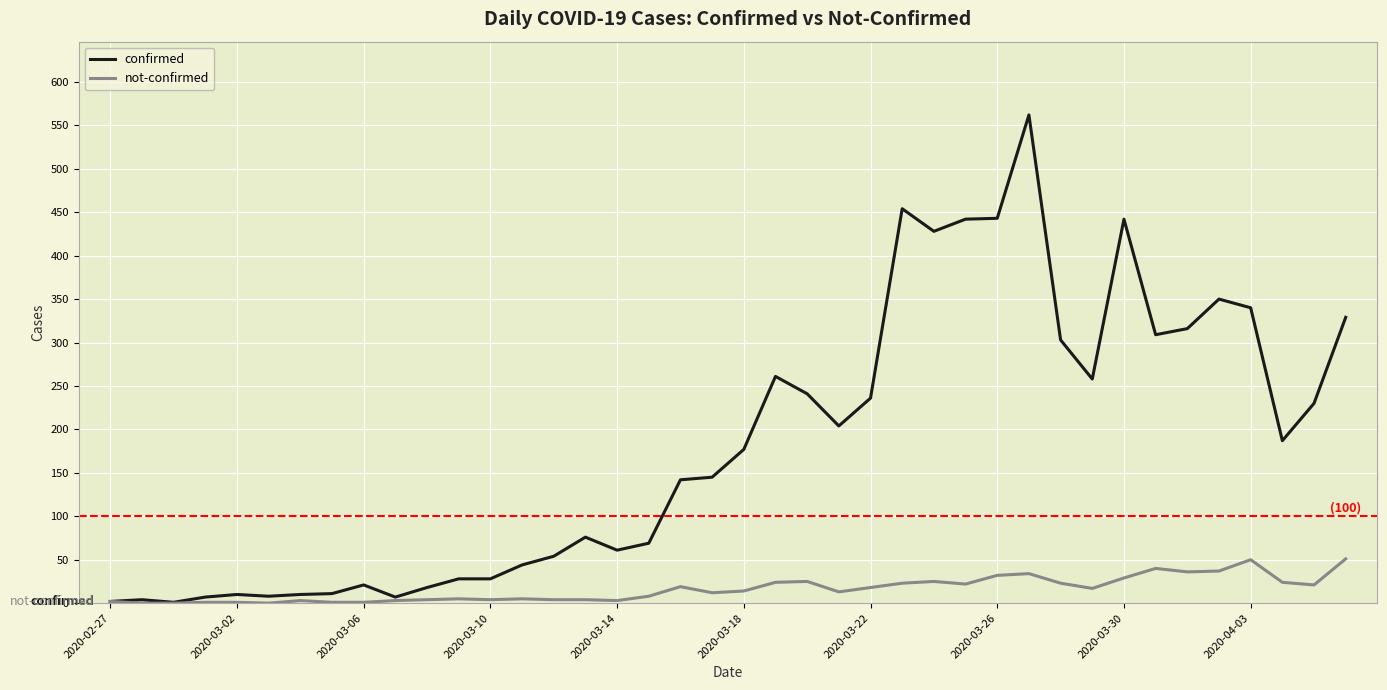

Which series has the largest total across all categories?

confirmed